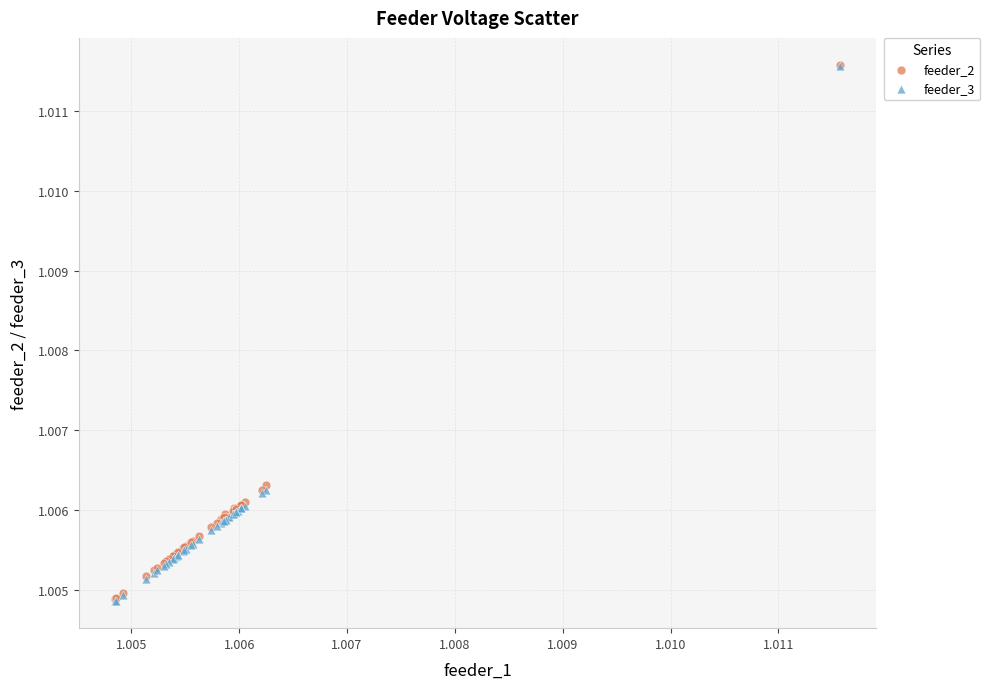

Which series has the widest spread of Y values?

feeder_3